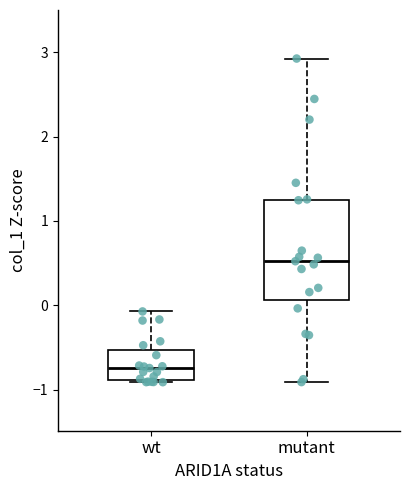

Which box's median line is the lowest?

wt